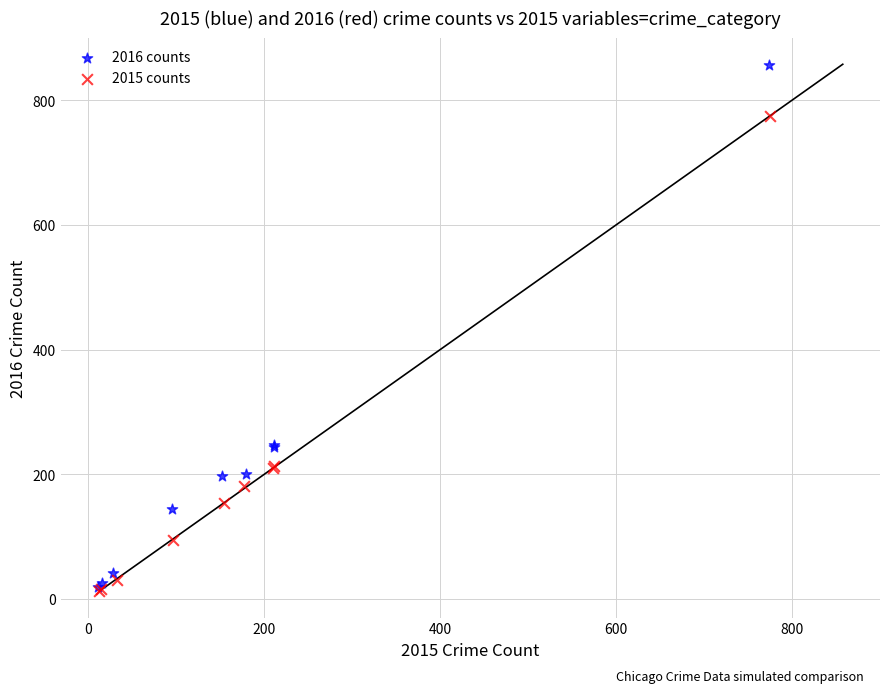

Which series contains the highest Y value?

2016 counts